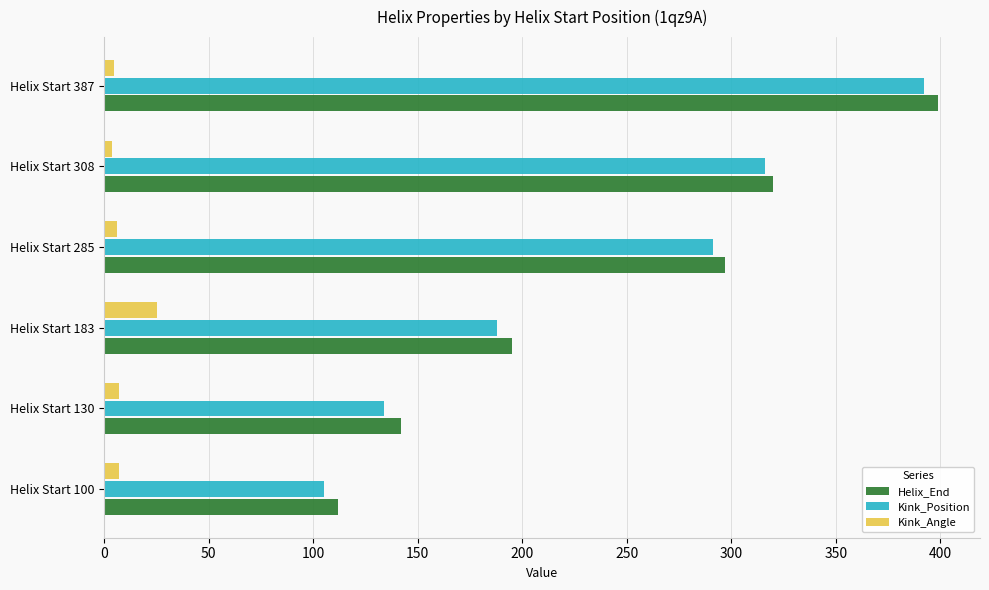

At which label is Kink_Position closest to 248?

Helix Start 285